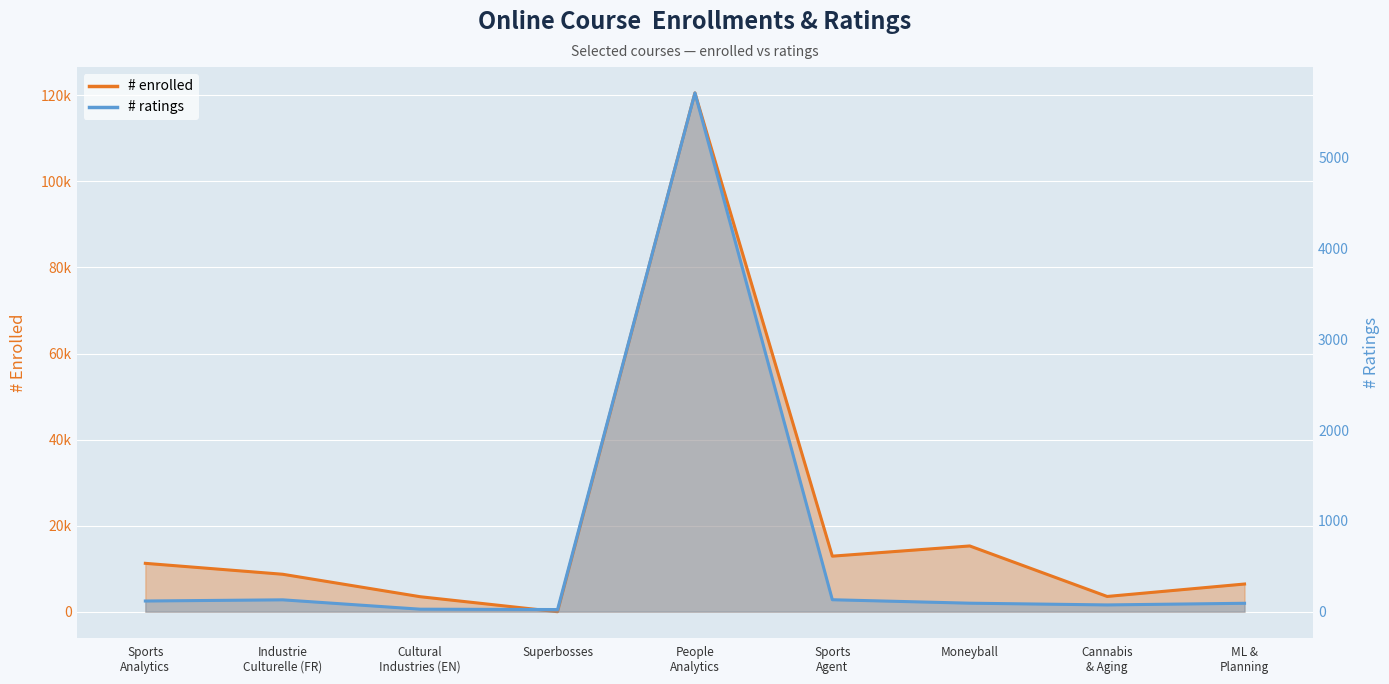

What is the label of the 6th point from the right?

Superbosses